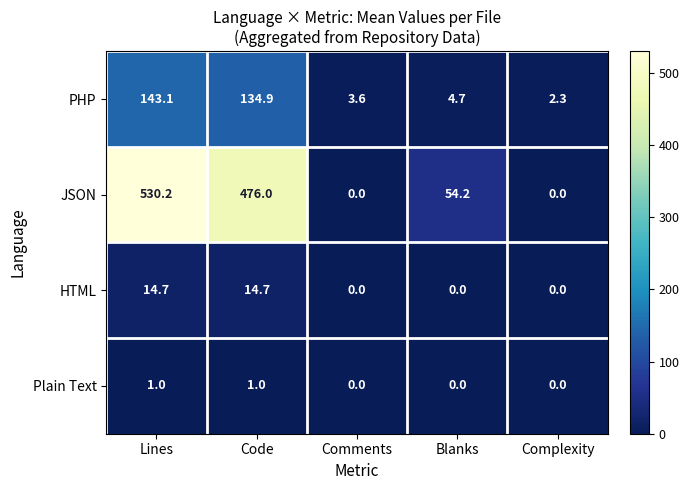

At which category is the sum across all series the highest?

Lines